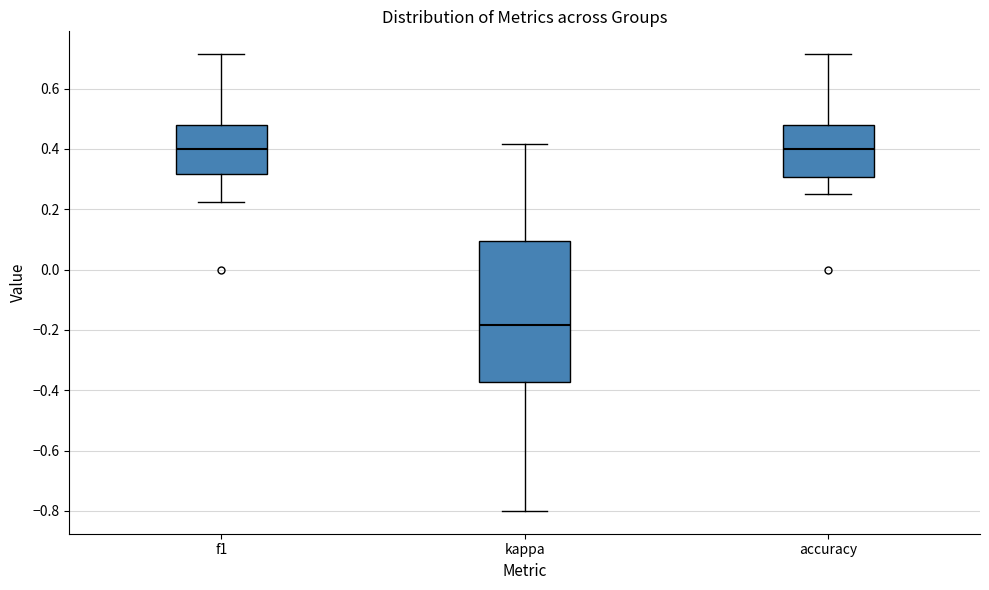

Reading left to right, read every box against the y-axis: the position of its median line, the range the box covers, and the ends of its whiskers. The values are not printed on the chart, so give them approximately, as read against the axis.

f1: median 0.40, box 0.32 to 0.48, whiskers 0.22 to 0.72
kappa: median -0.18, box -0.38 to 0.10, whiskers -0.80 to 0.42
accuracy: median 0.40, box 0.30 to 0.48, whiskers 0.26 to 0.72